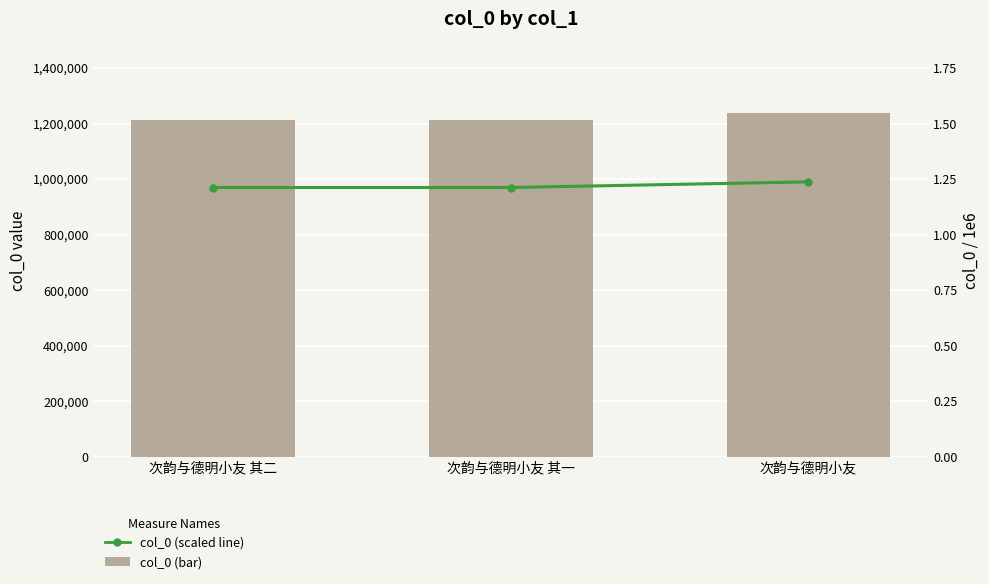

Is the value of col_0 (scaled line) at 次韵与德明小友 其二 greater than the value of col_0 (bar) at 次韵与德明小友 其二?

No